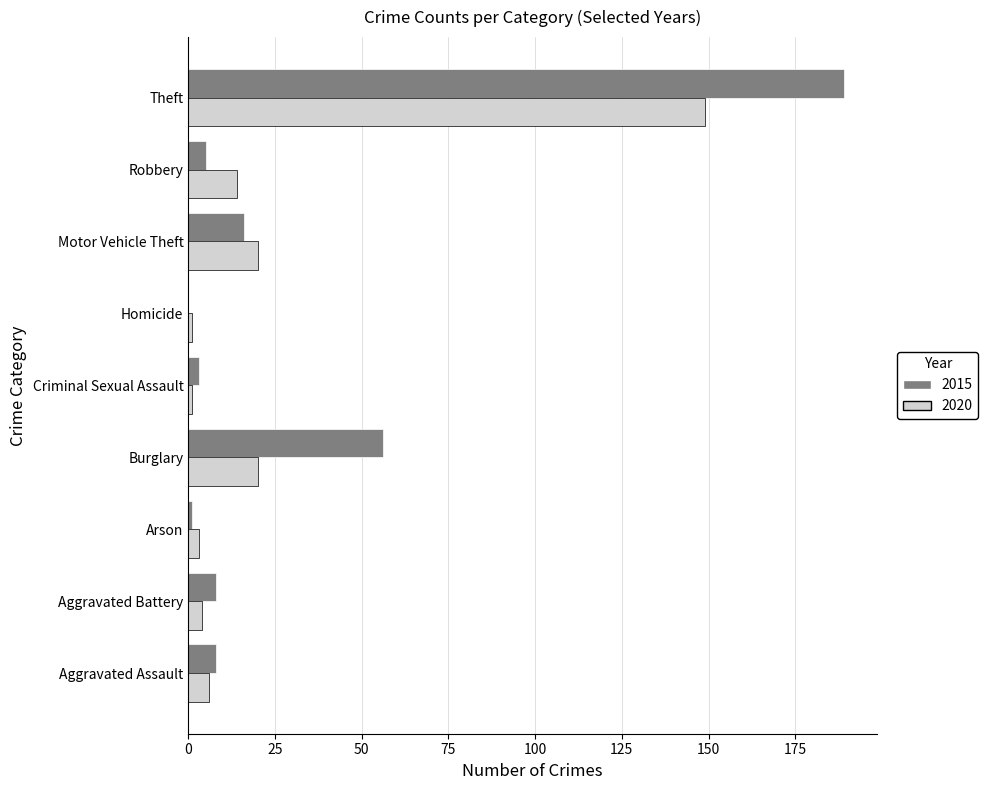

The value of 2015 at Robbery is 5. True or false?

True